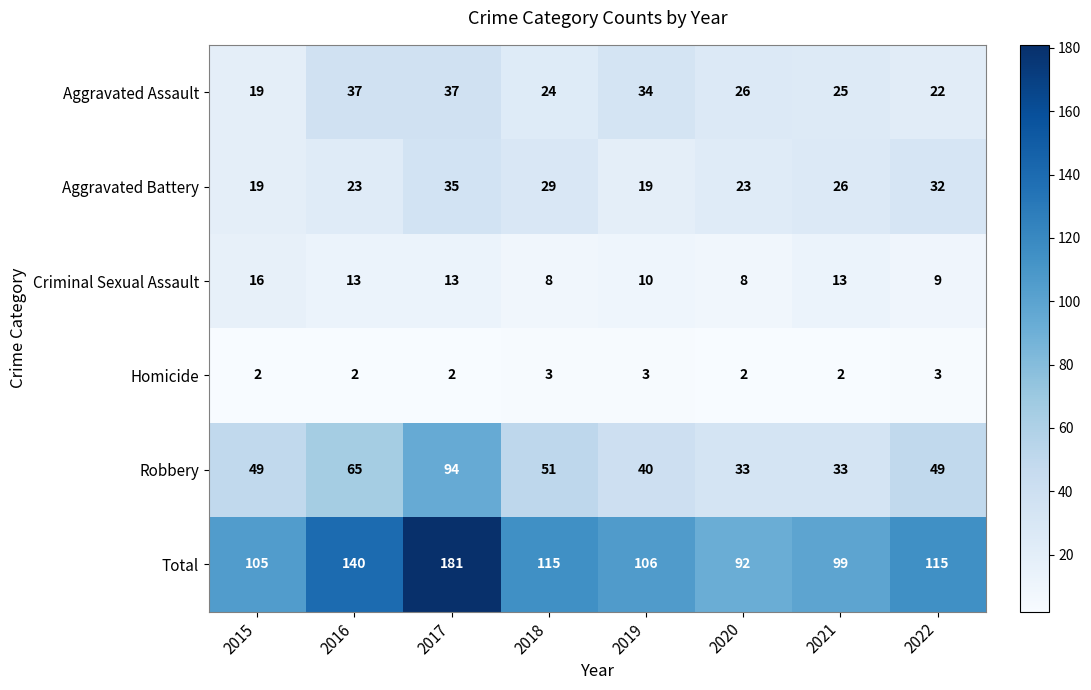

Between 2017 and 2021, which series saw the biggest shift?

Total